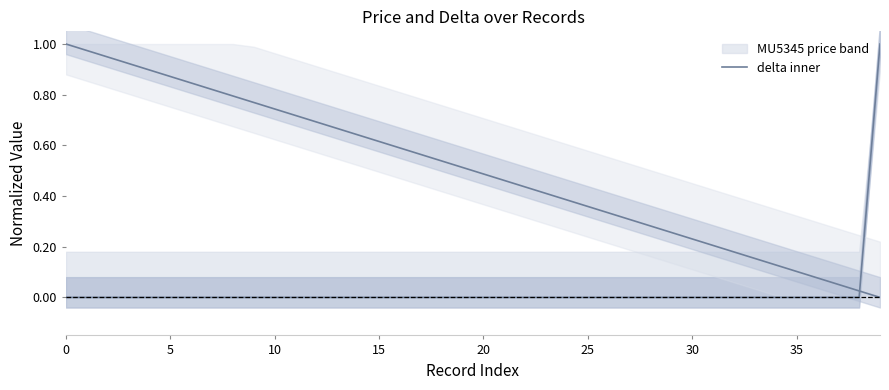

Which series changed the most between 10 and 34?

delta